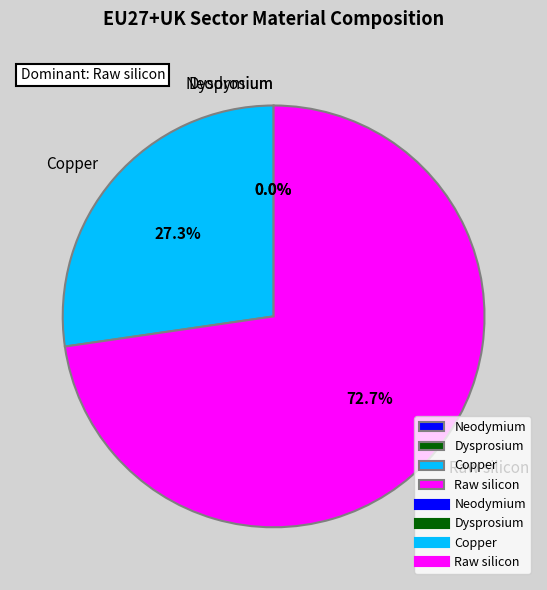

Which category has the smallest portion of the pie?

Dysprosium